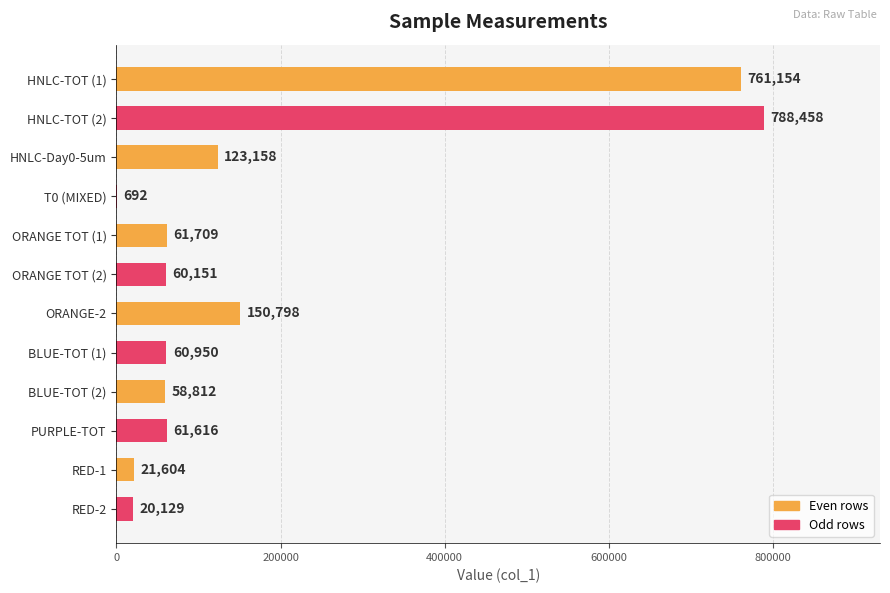

How many distinct data groups are displayed?

1